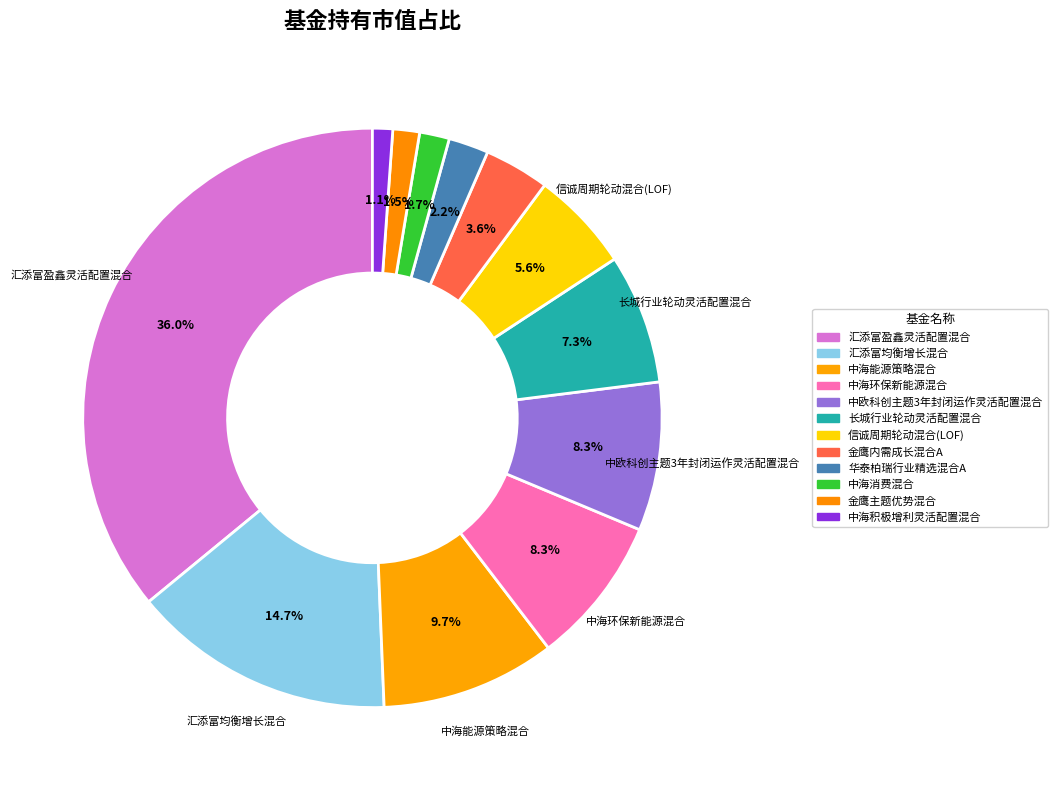

Which category has the smallest portion of the pie?

中海积极增利灵活配置混合